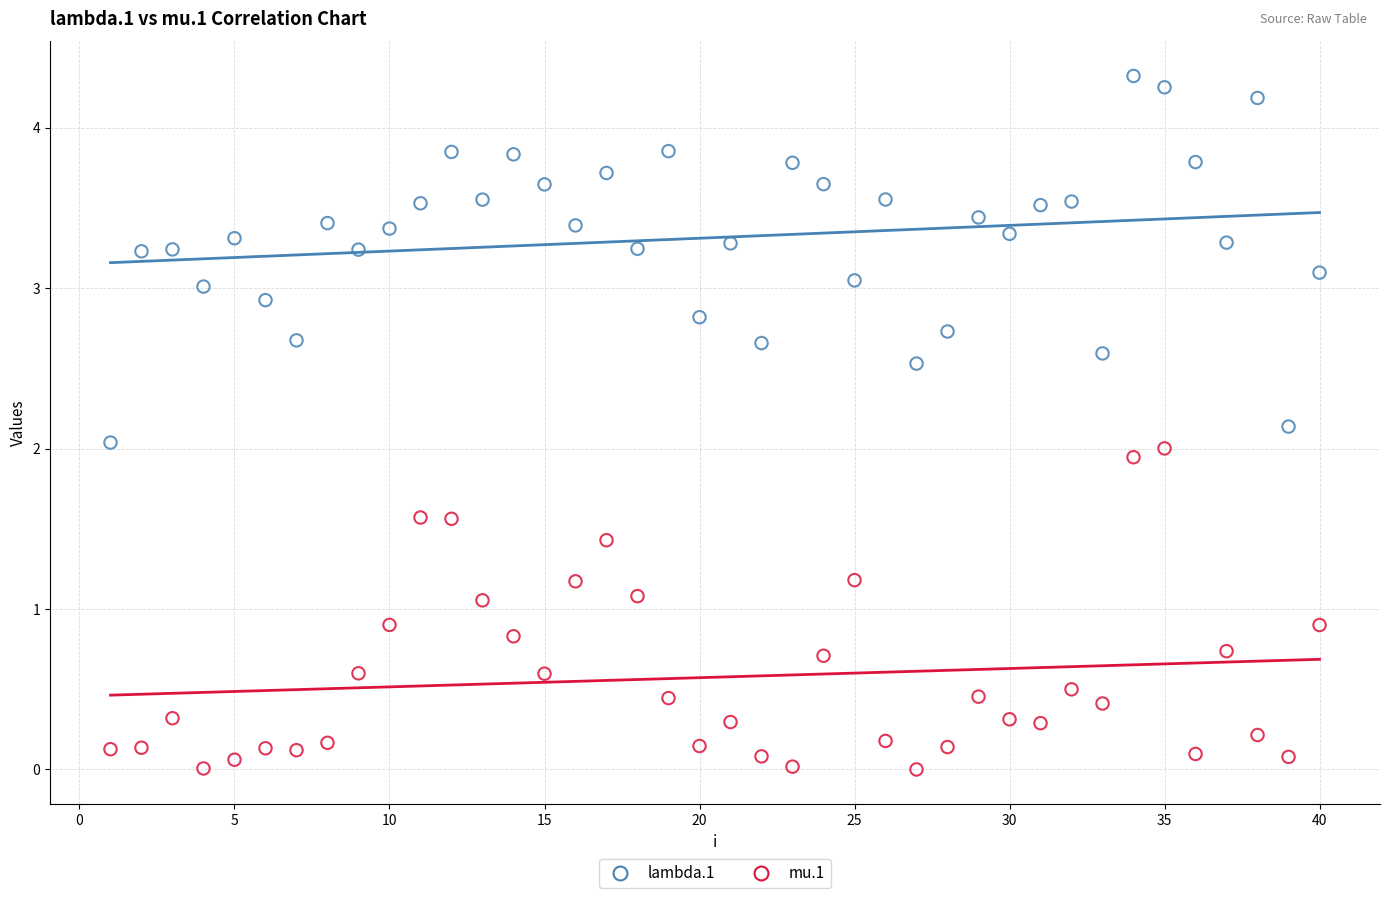

Which series has the widest spread of Y values?

lambda.1